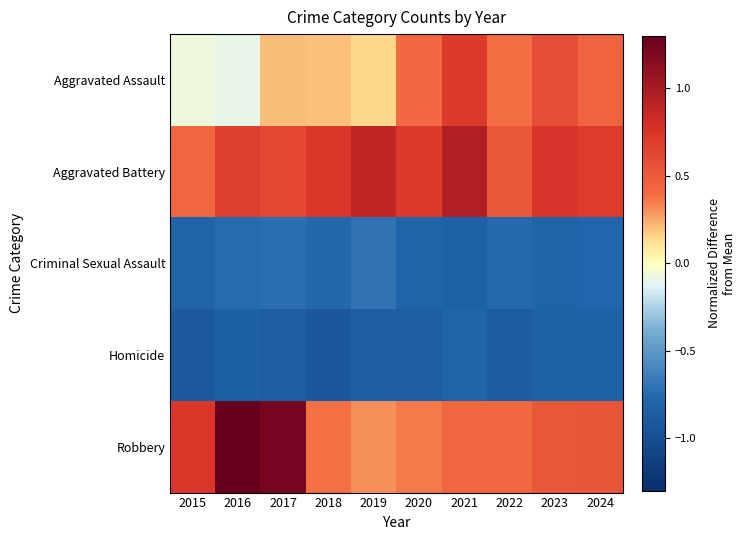

At which category does the chart reach its peak across all series?

2016